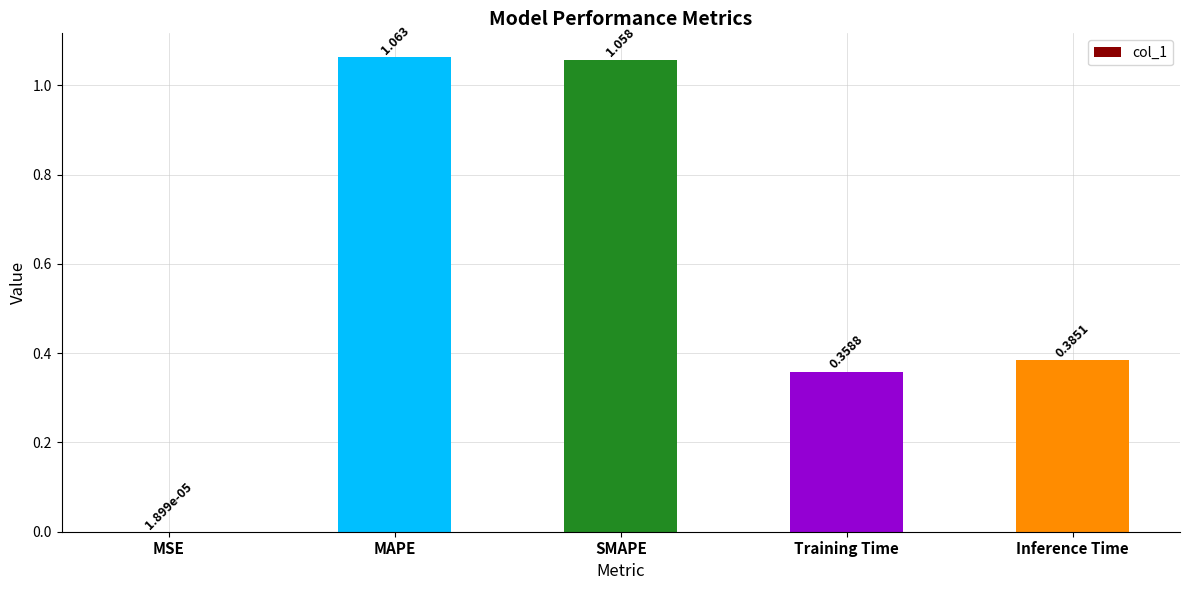

Which category has the highest value across all series?

MAPE